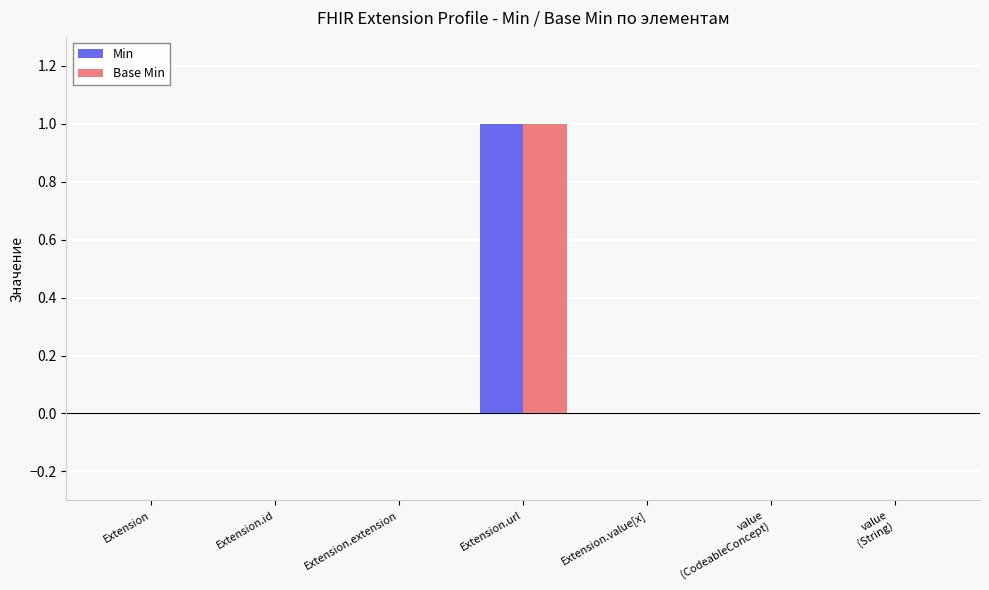

Is the value of Base Min at Extension greater than the value of Min at Extension.url?

No